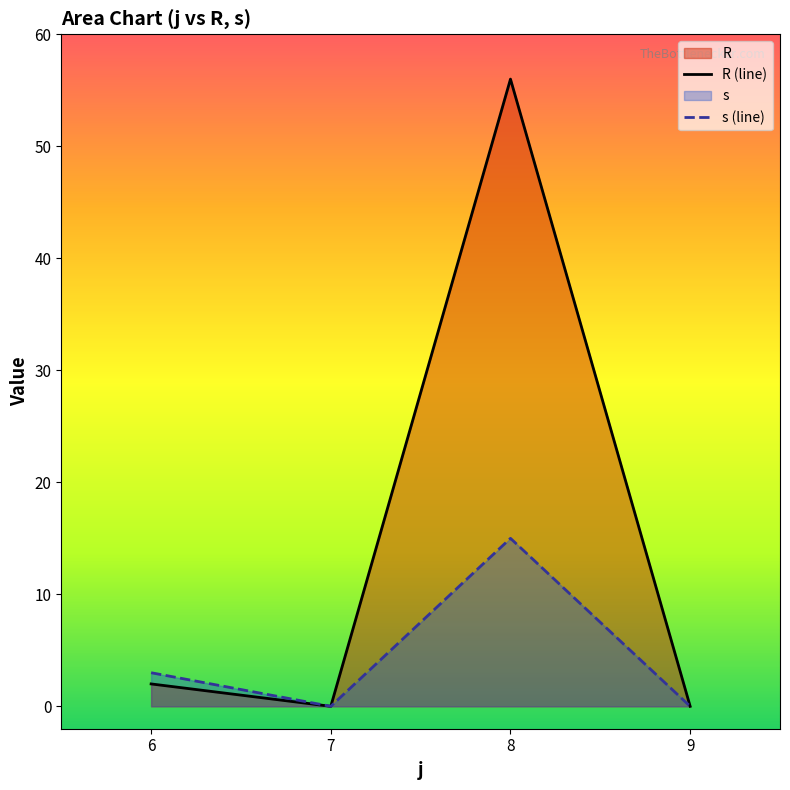

Does the chart have visible grid lines?

No